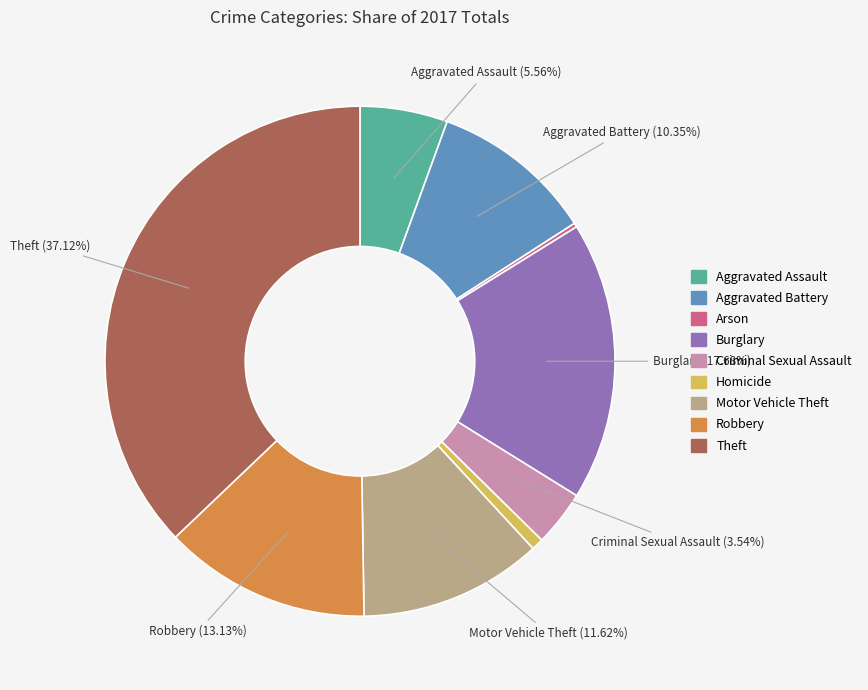

Does Motor Vehicle Theft account for over 50% of the chart?

No